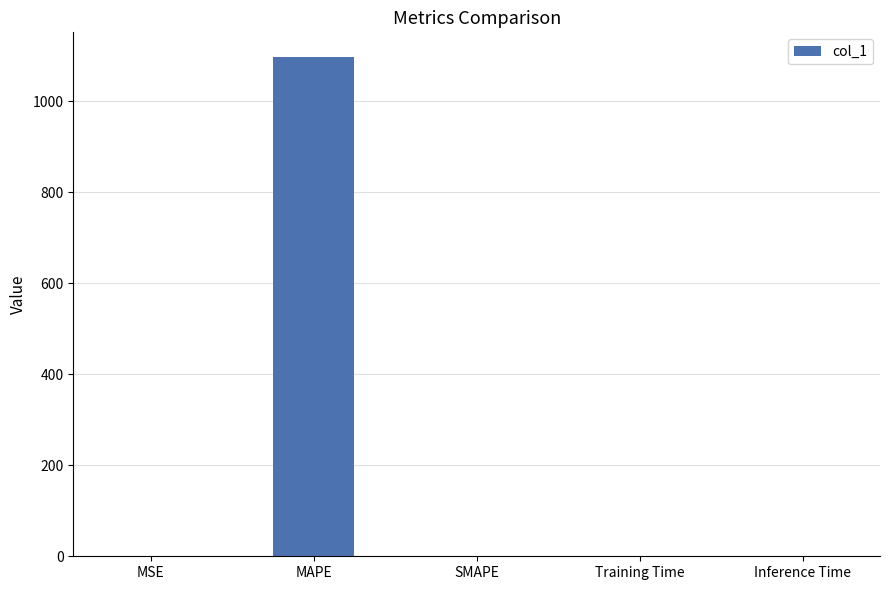

Which category has the highest value across all series?

MAPE